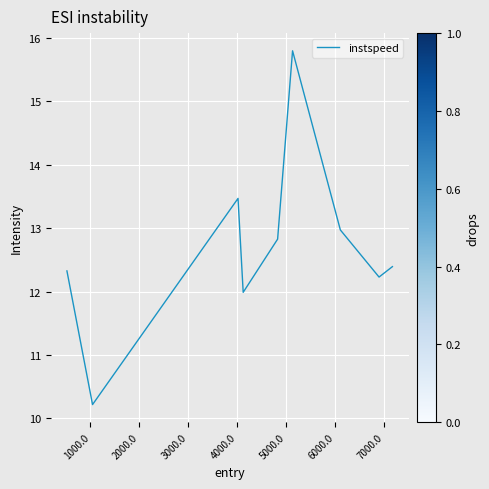

How many lines are shown in the chart?

1